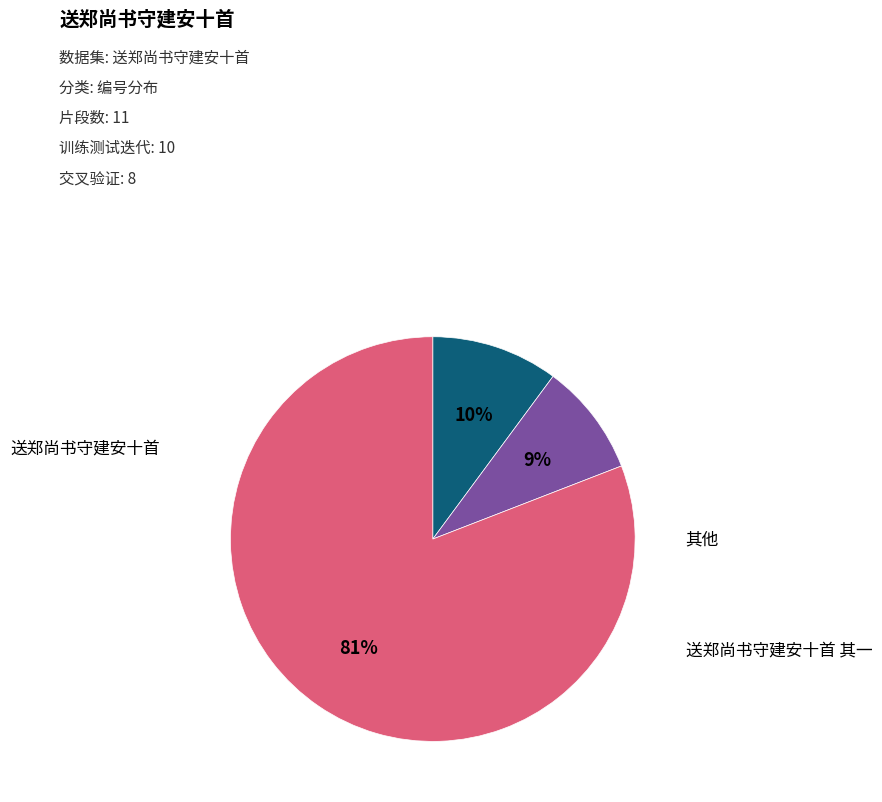

Is there any slice that represents more than half of the pie?

Yes